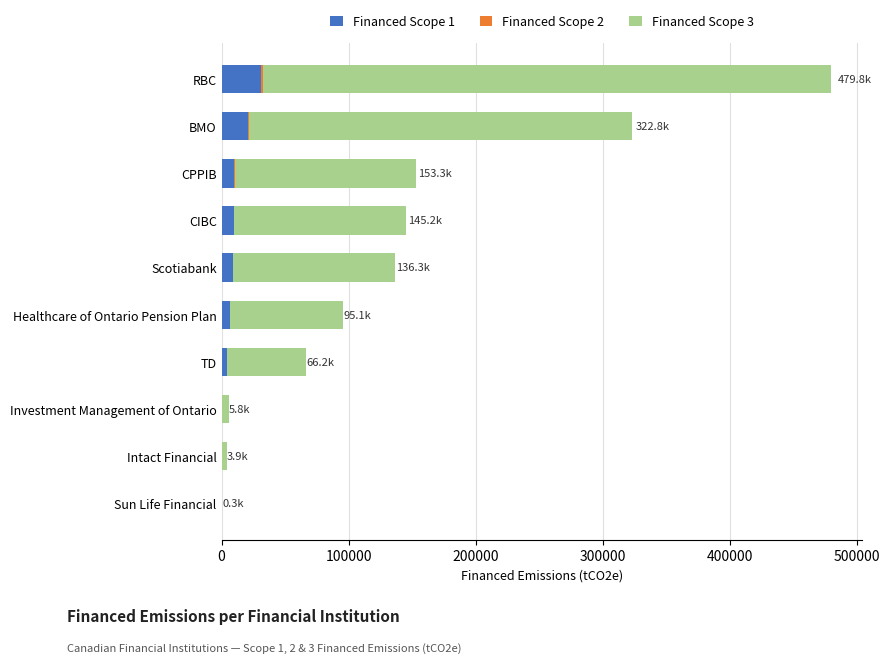

What is the maximum value for Financed Scope 1?

31306.1